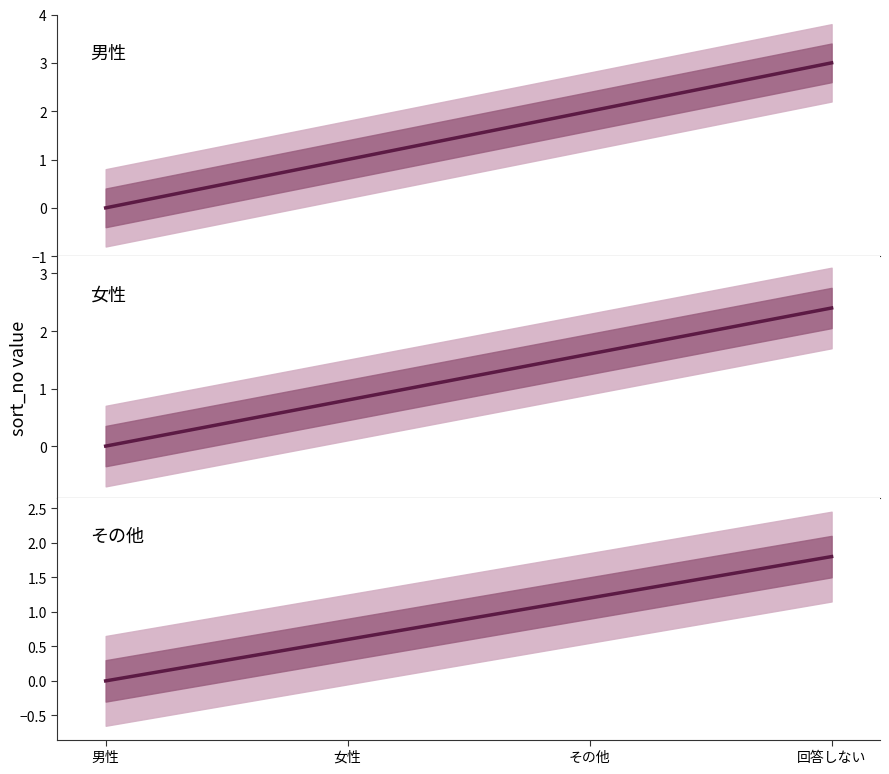

At which category does the chart reach its minimum across all series?

男性